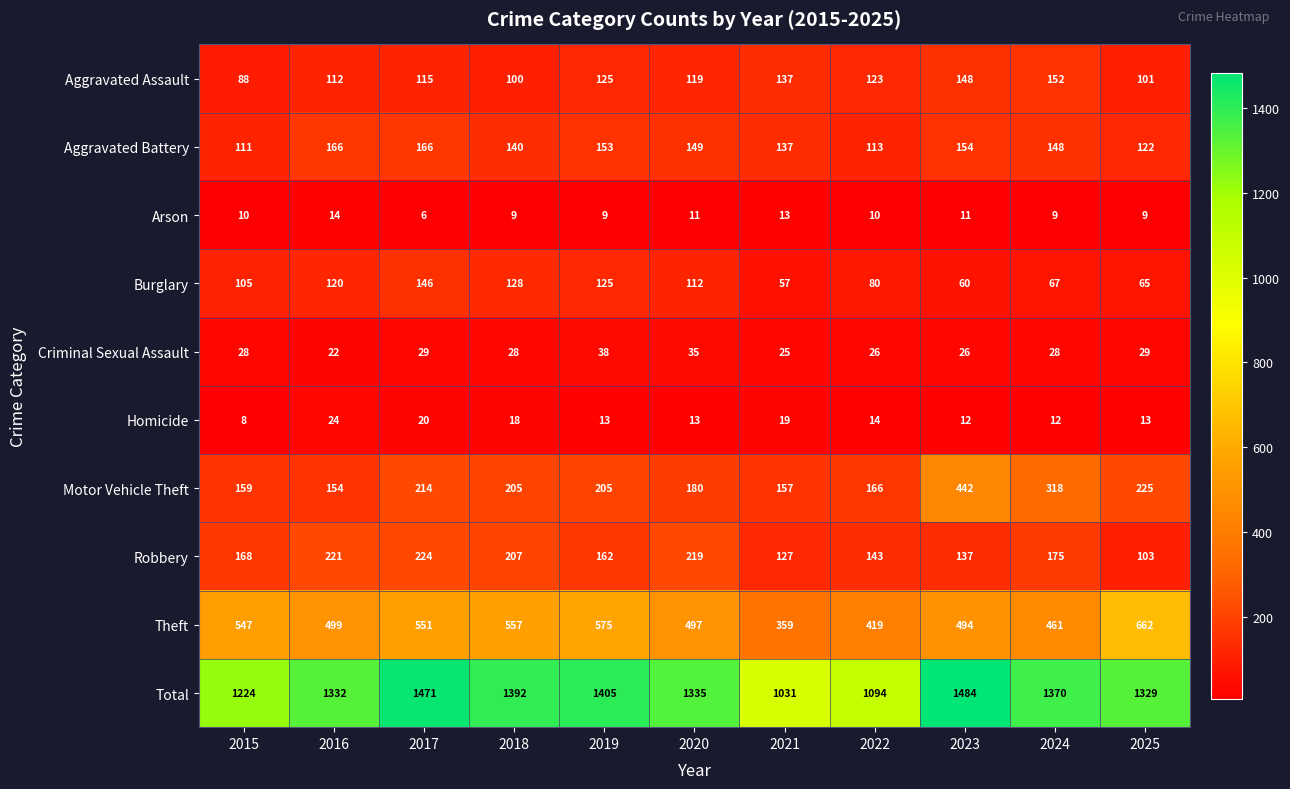

At which category is the sum across all series the highest?

2023